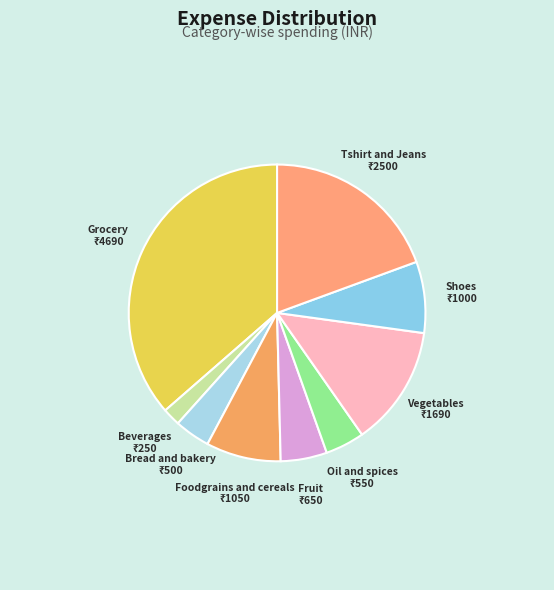

Do Grocery and Fruit together represent more than half of the pie?

No